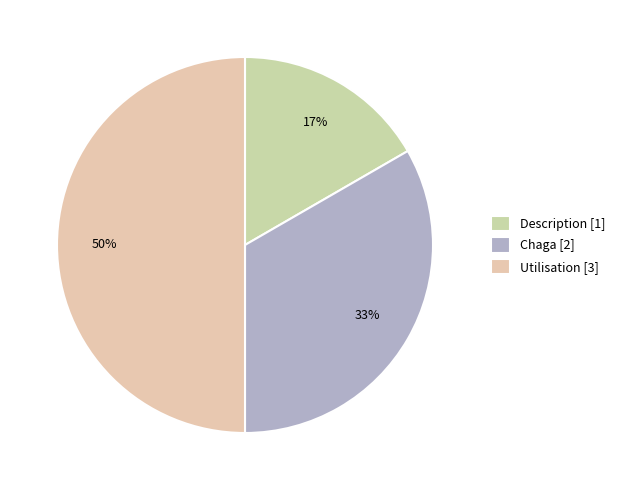

To the nearest percent, what is the difference between the largest and smallest slice percentages?

33%